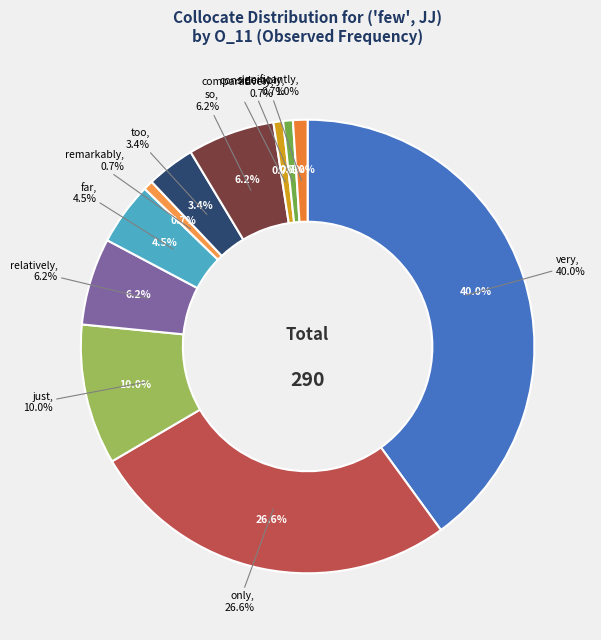

Rank the categories by value from highest to lowest.

very, only, just, relatively, so, far, too, significantly, remarkably, comparatively, considerably